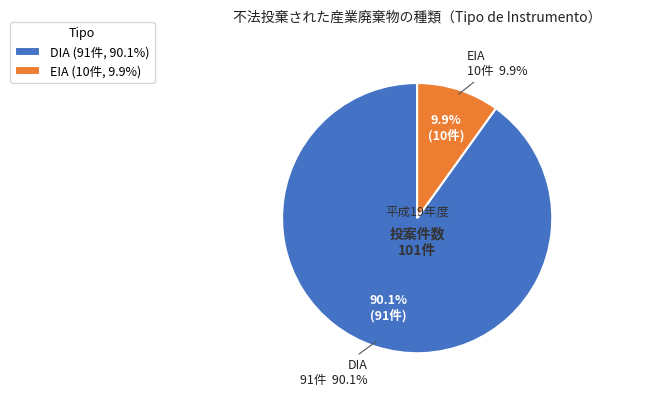

How many slices are in this pie chart?

2